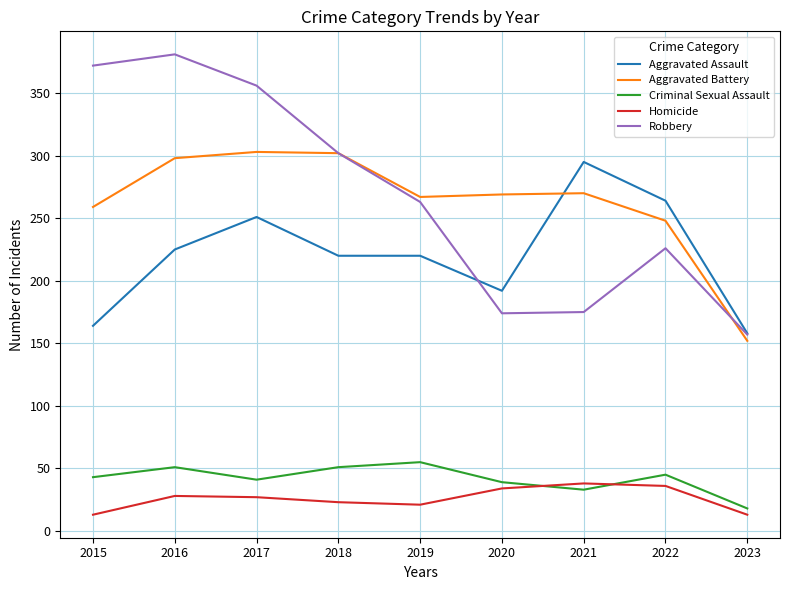

True or false: Robbery and Criminal Sexual Assault cross at least once.

False